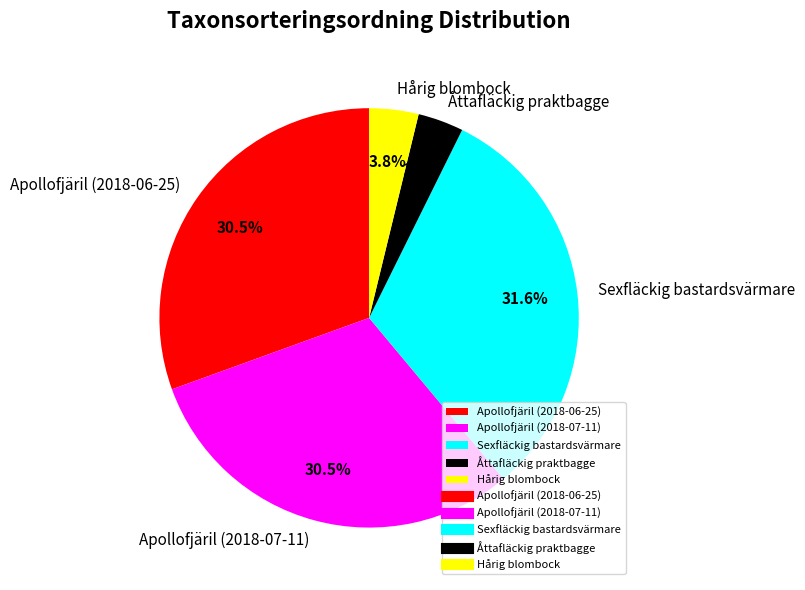

How many segments does this pie chart have?

5